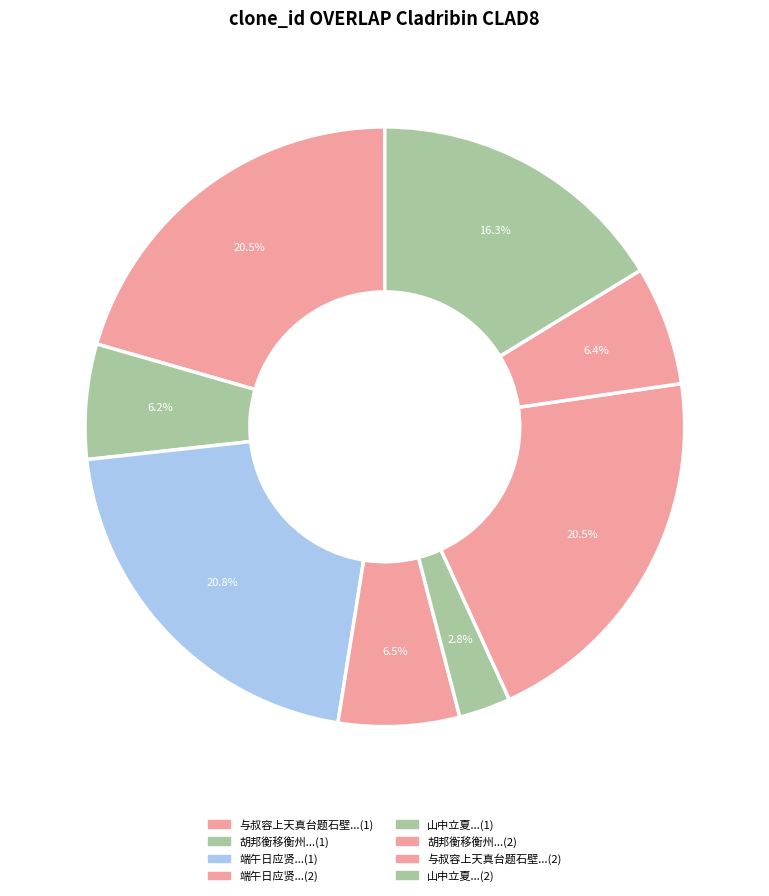

How many segments does this pie chart have?

8